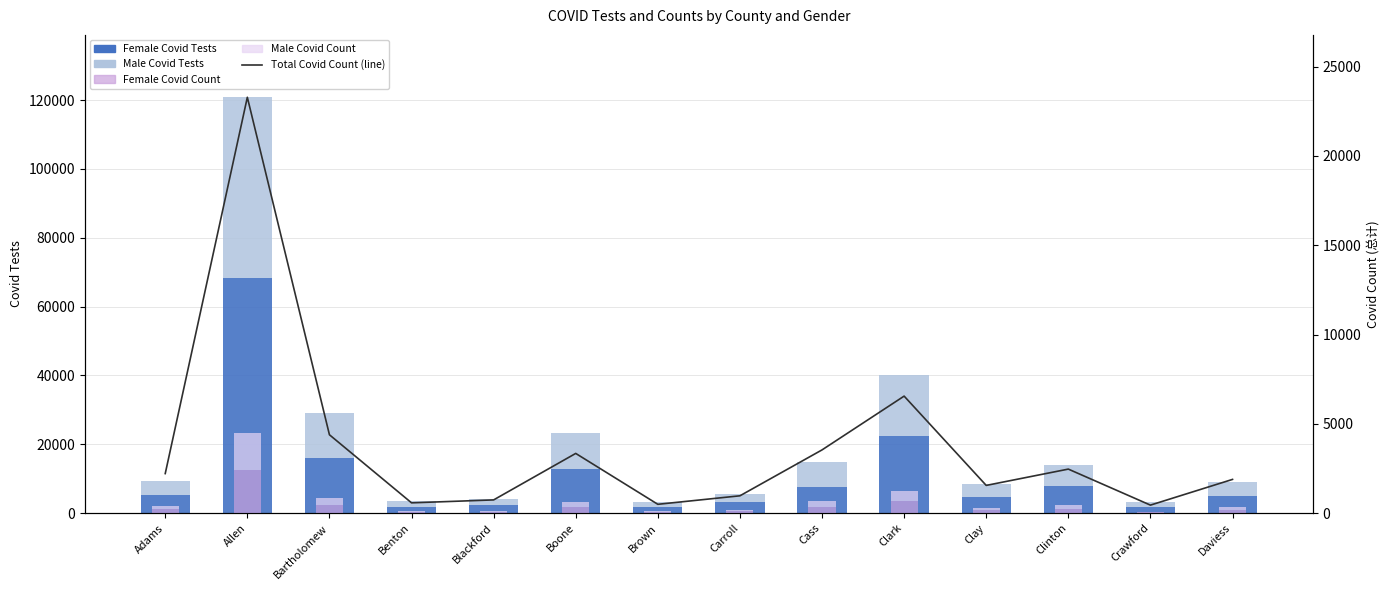

What is the difference between the maximum and minimum values in the Female Covid Count series?

12206